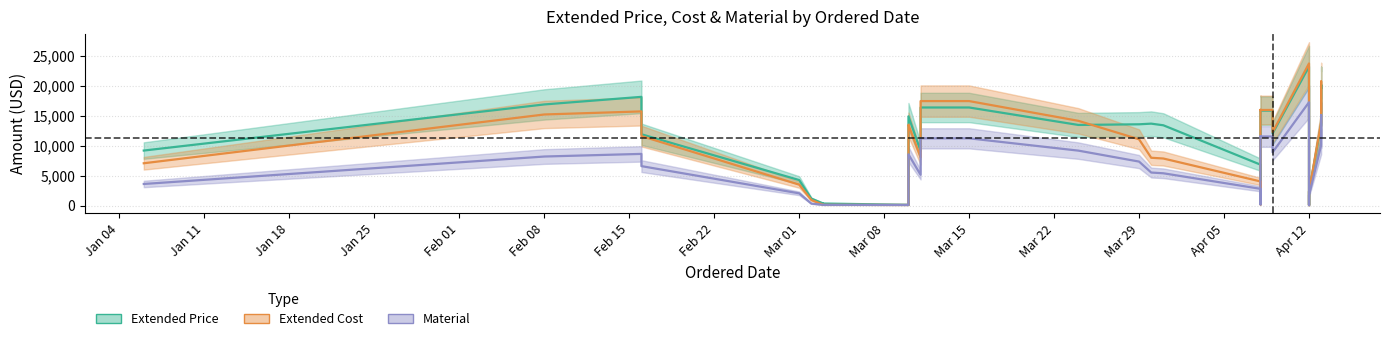

At Apr 12, list the series in order from smallest to largest.

Material, Extended Price, Extended Cost